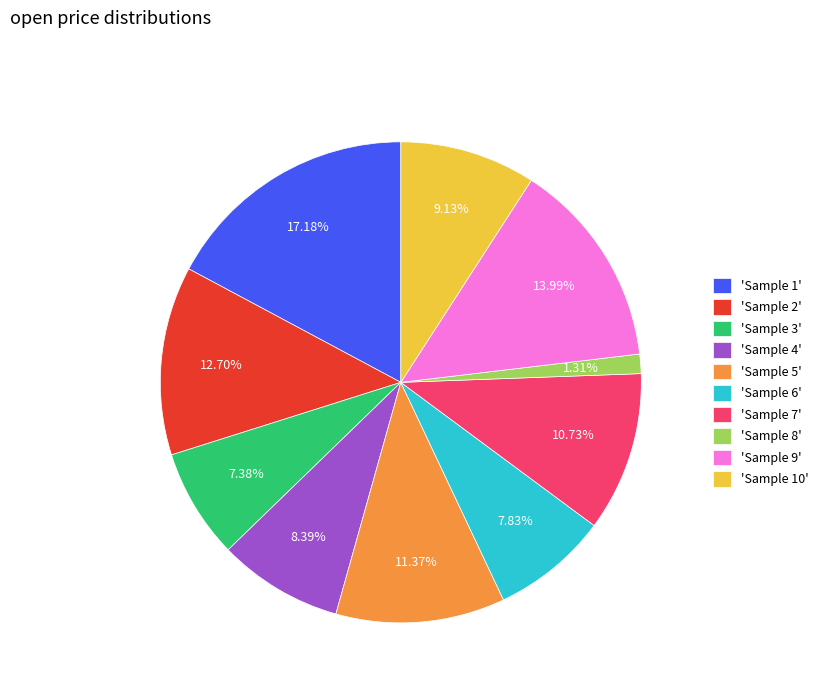

Which slice is the largest?

'Sample 1'